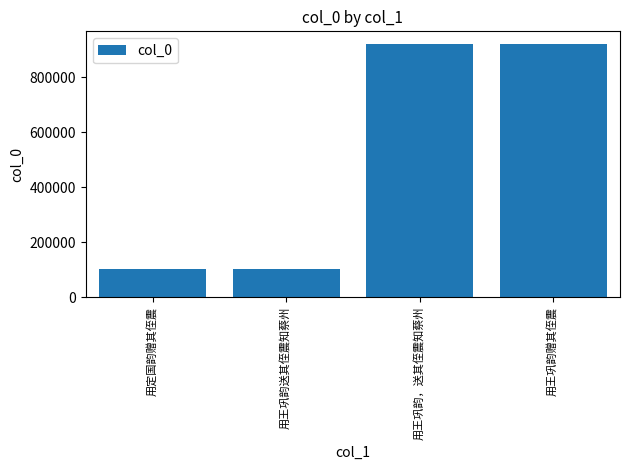

What is the minimum value shown in the chart?

102349